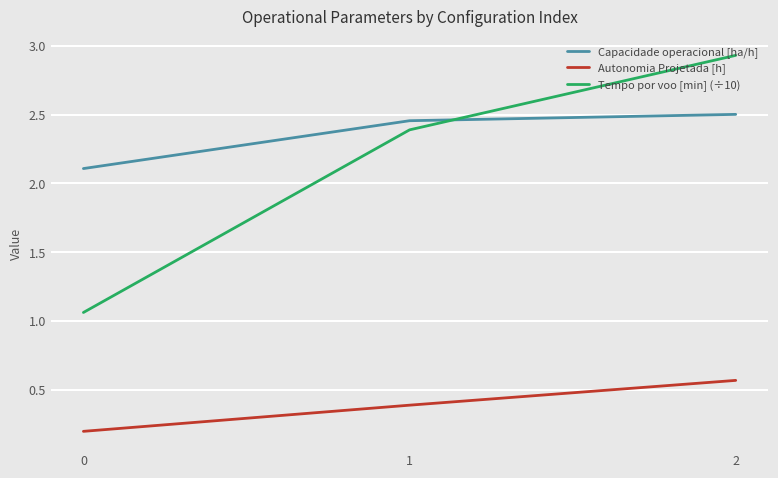

Is it true that Autonomia Projetada [h] equals 1.0 at 2?

False